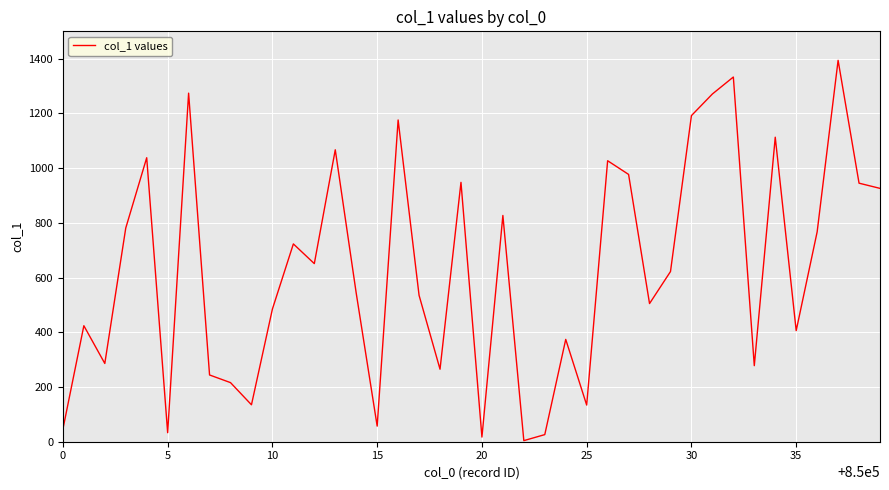

What is the greatest value displayed?

1394